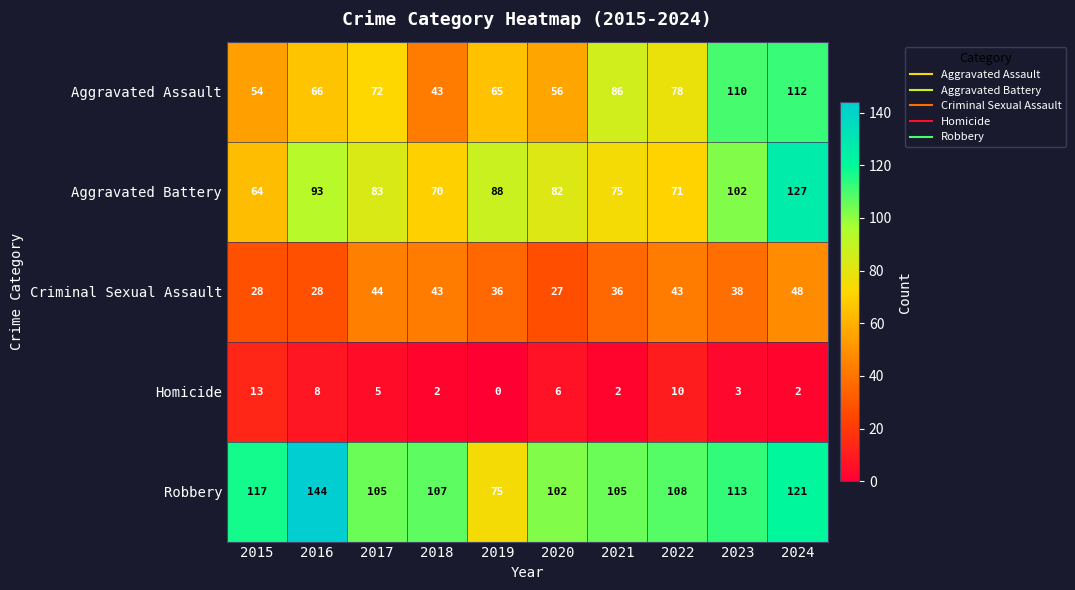

What is the total value across all series at 2022?

310